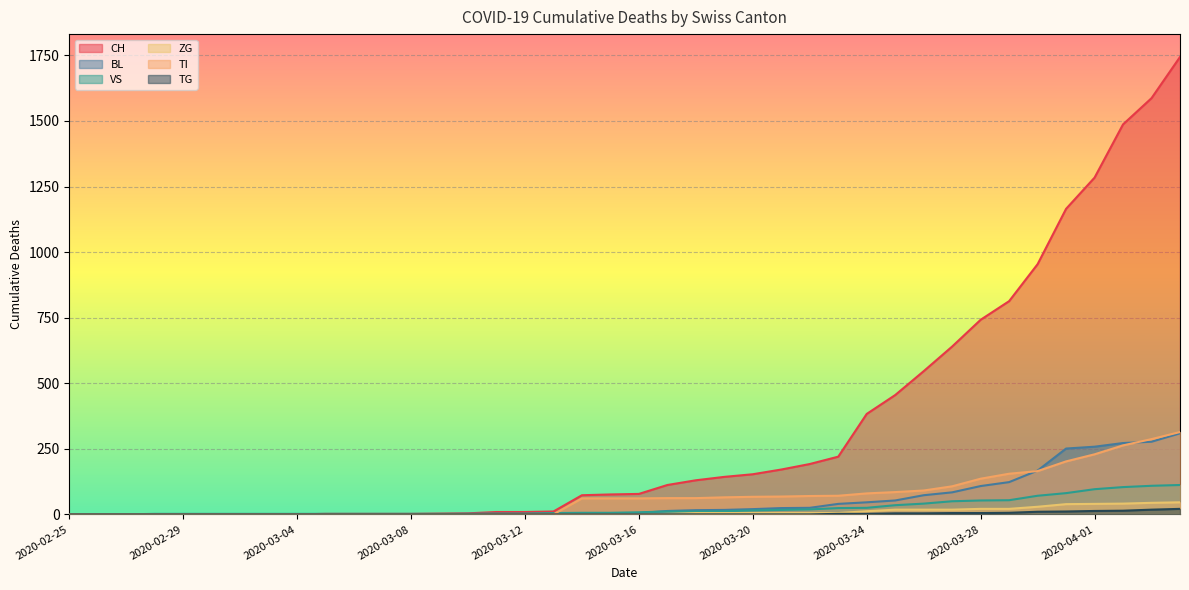

Which series has the largest range (max minus min)?

CH